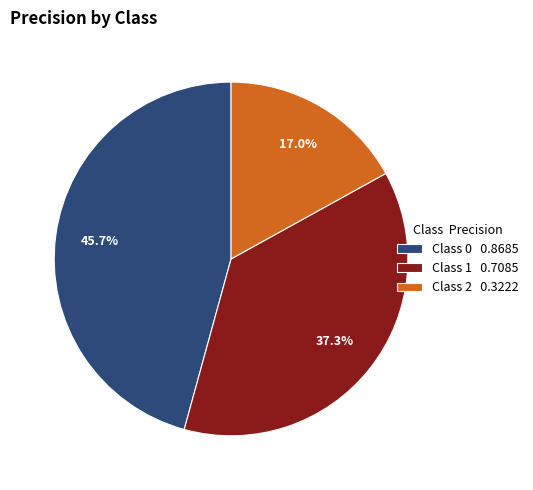

Does Class 0 0.8685 account for over 50% of the chart?

No